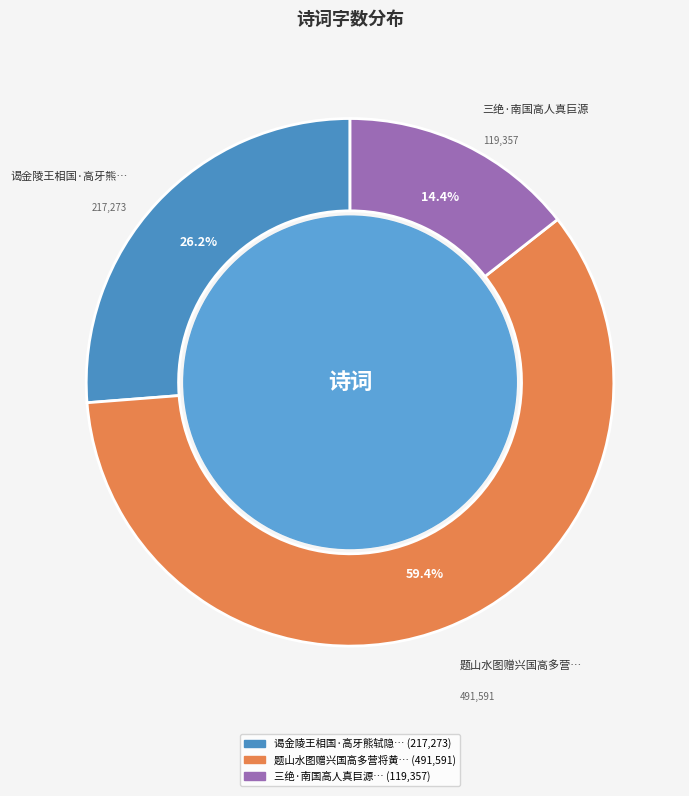

Is there any slice that represents more than half of the pie?

Yes